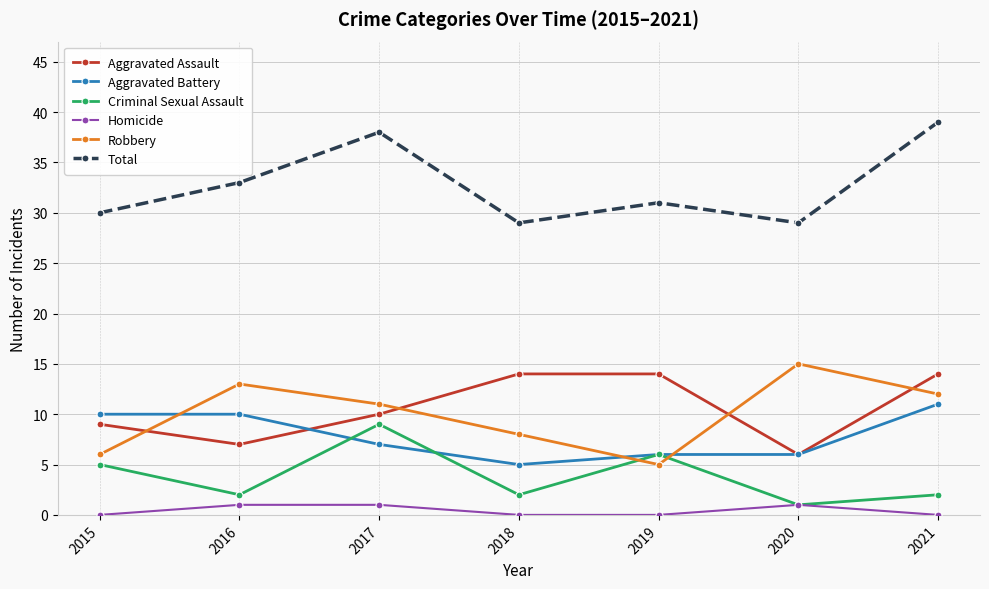

What value does the Total series have at 2017, to the nearest 5?

40